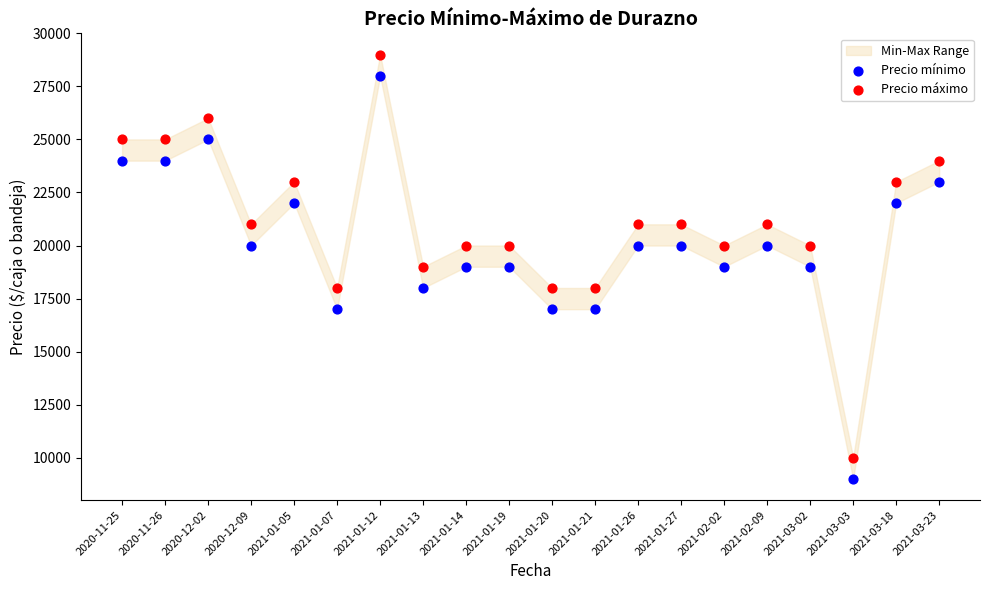

Across all data points, what is the range of Y values (max minus min)?

20000